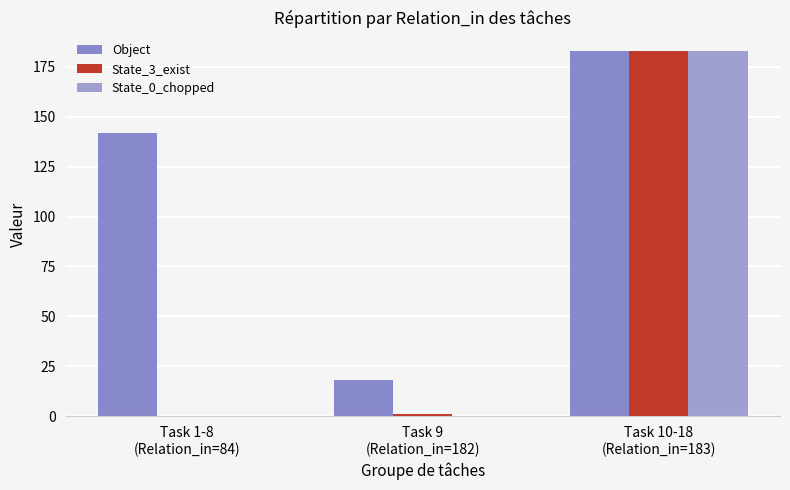

How many categories are shown in the chart?

3